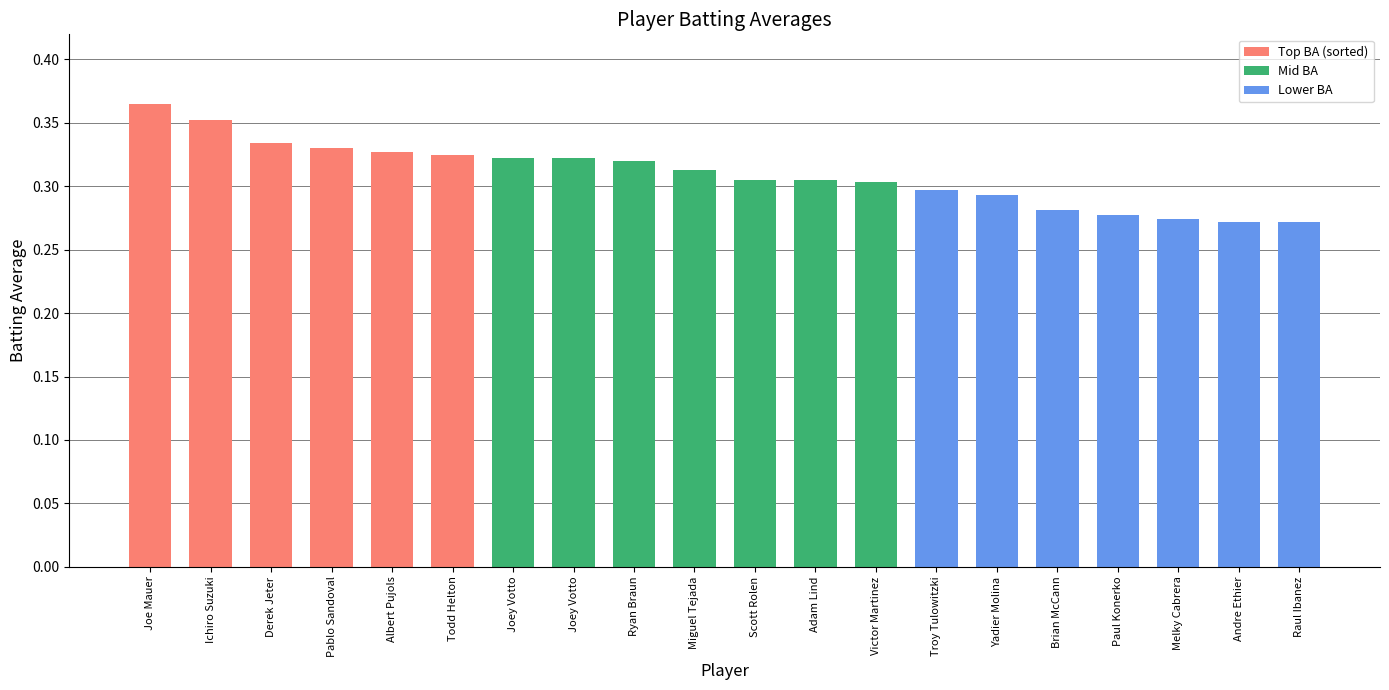

How many bars are there in total?

20